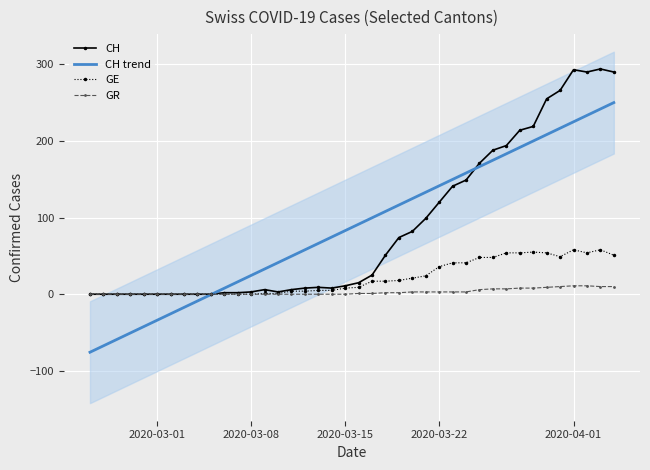

What is the maximum value for CH?

294.0